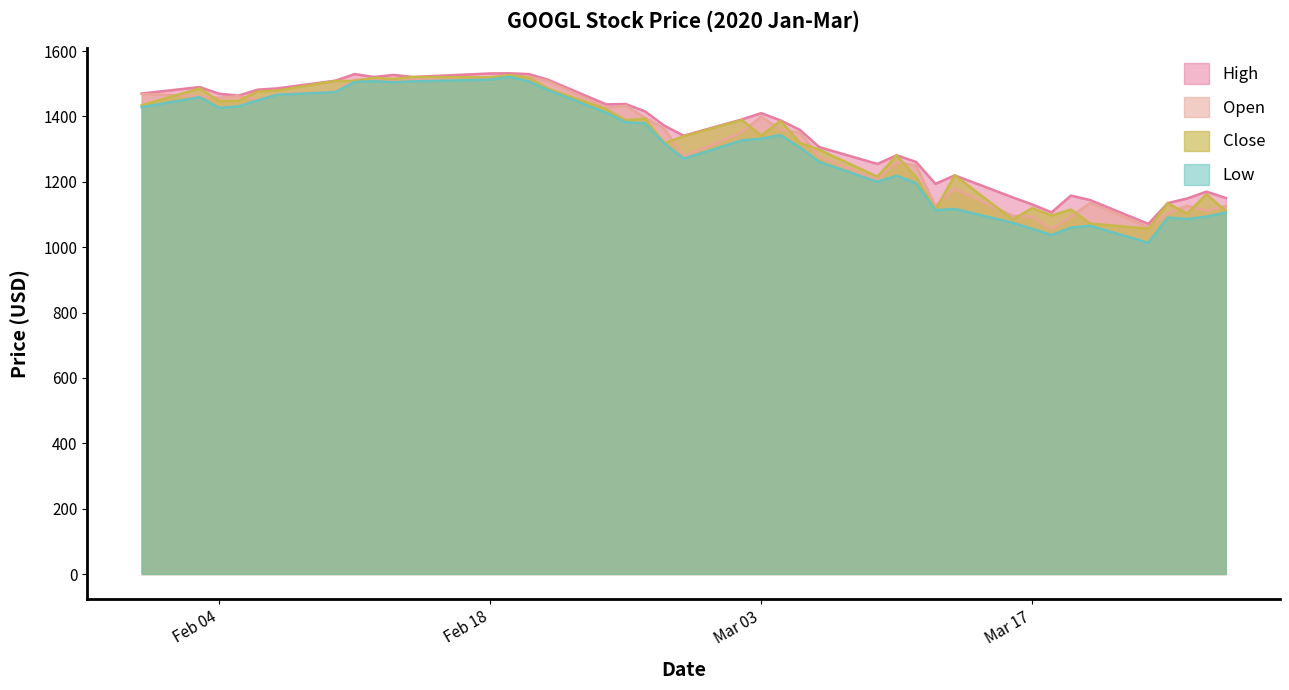

At which label does Close first exceed 1386?

2020-01-31